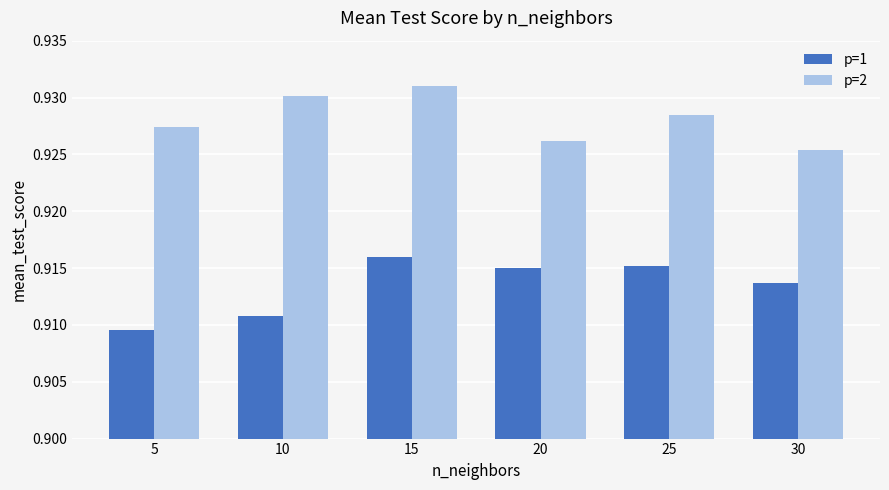

At how many categories does at least one series exceed 0?

6